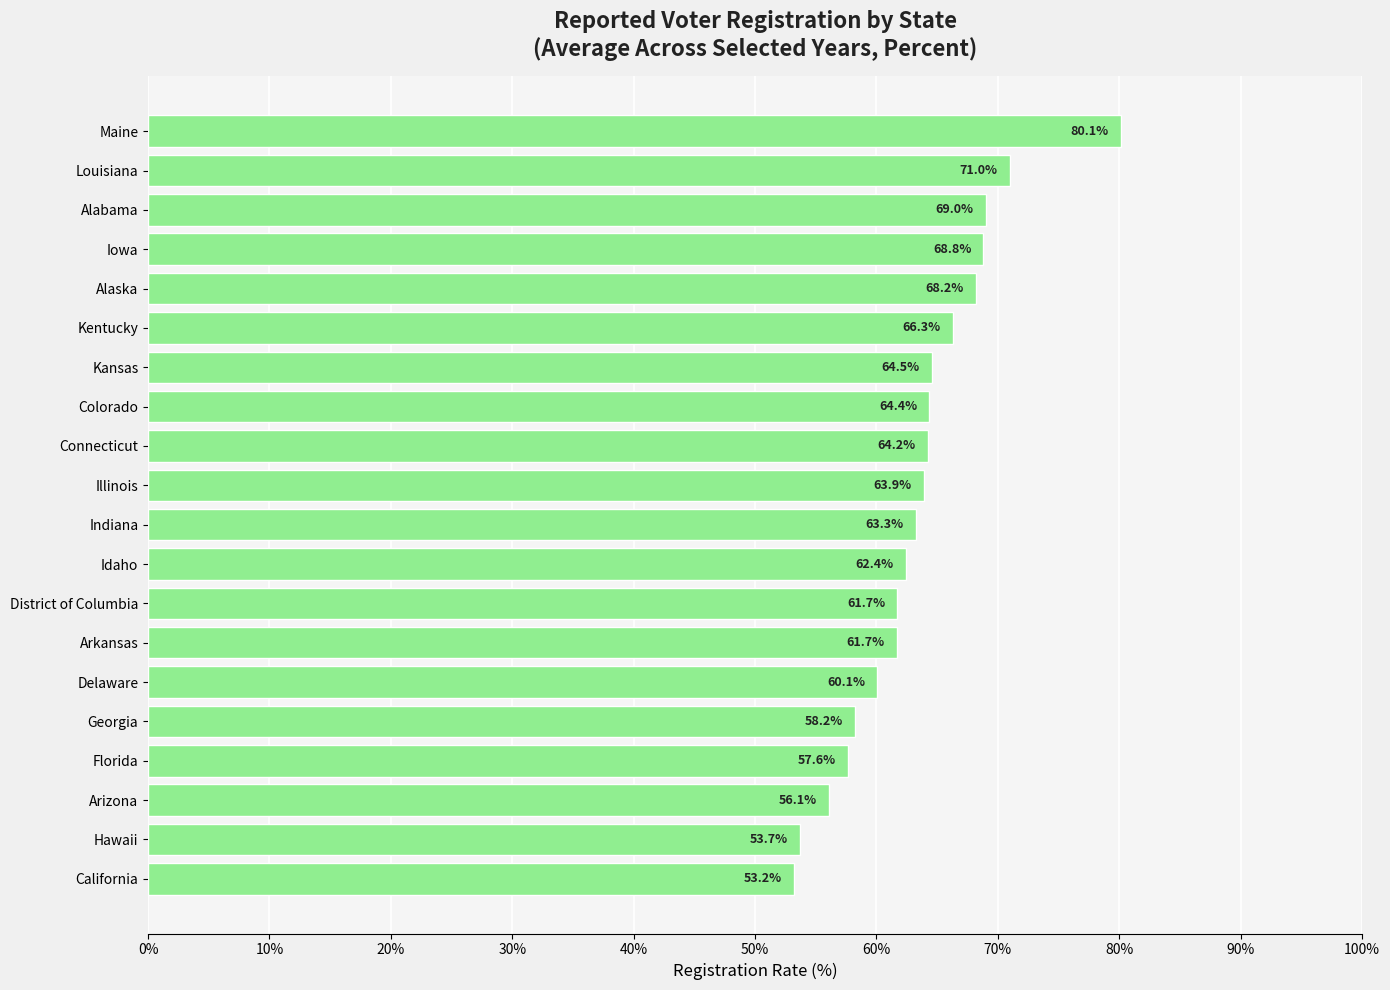

The chart shows a value of 42.6 at Kentucky. True or false?

False